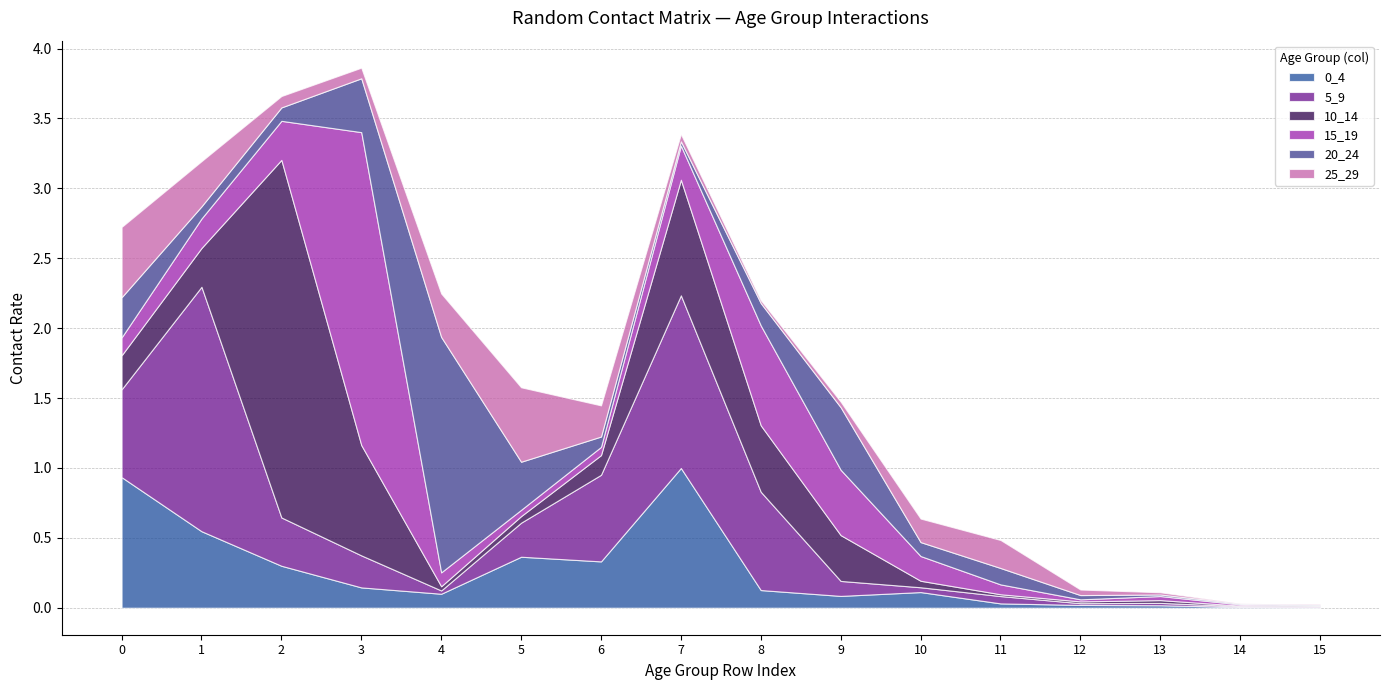

The value of 5_9 at 11 is 0.1. True or false?

True